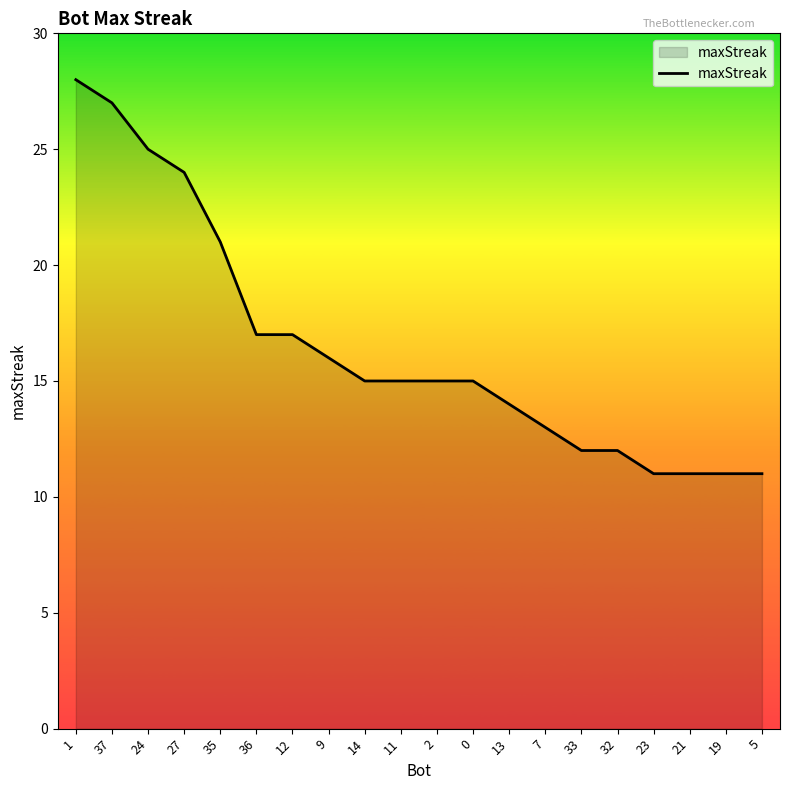

Does the chart have visible grid lines?

No